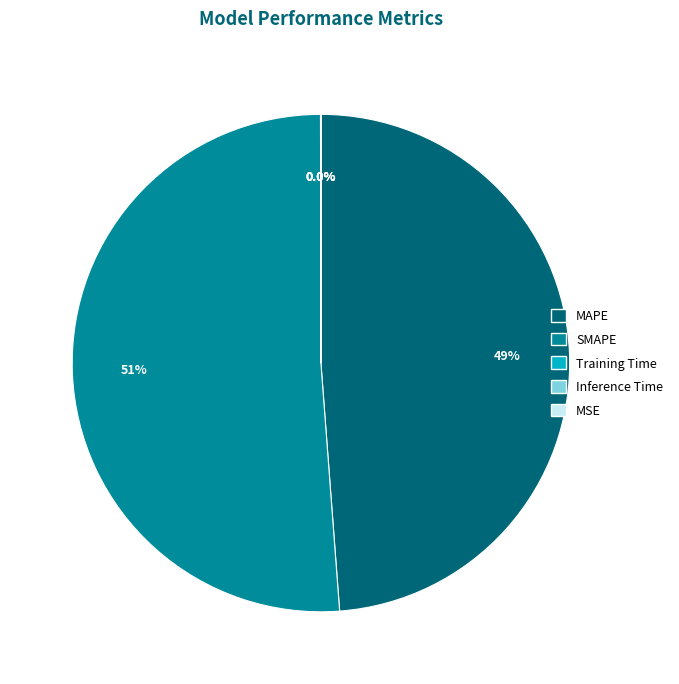

Which slice is the largest?

SMAPE